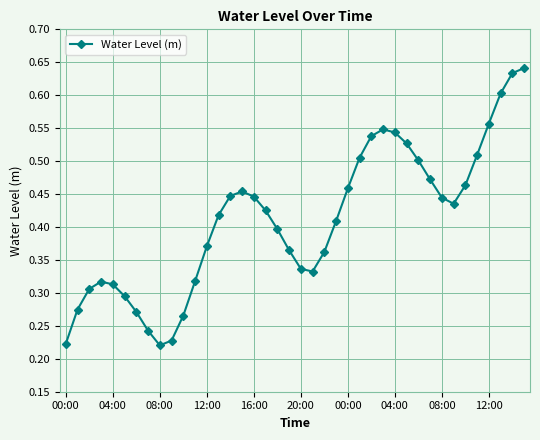

What is the sum of all values?

16.4